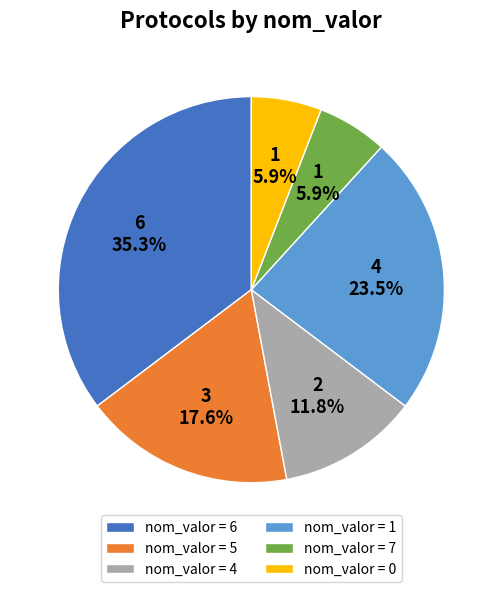

Which slice is the largest?

nom_valor = 6